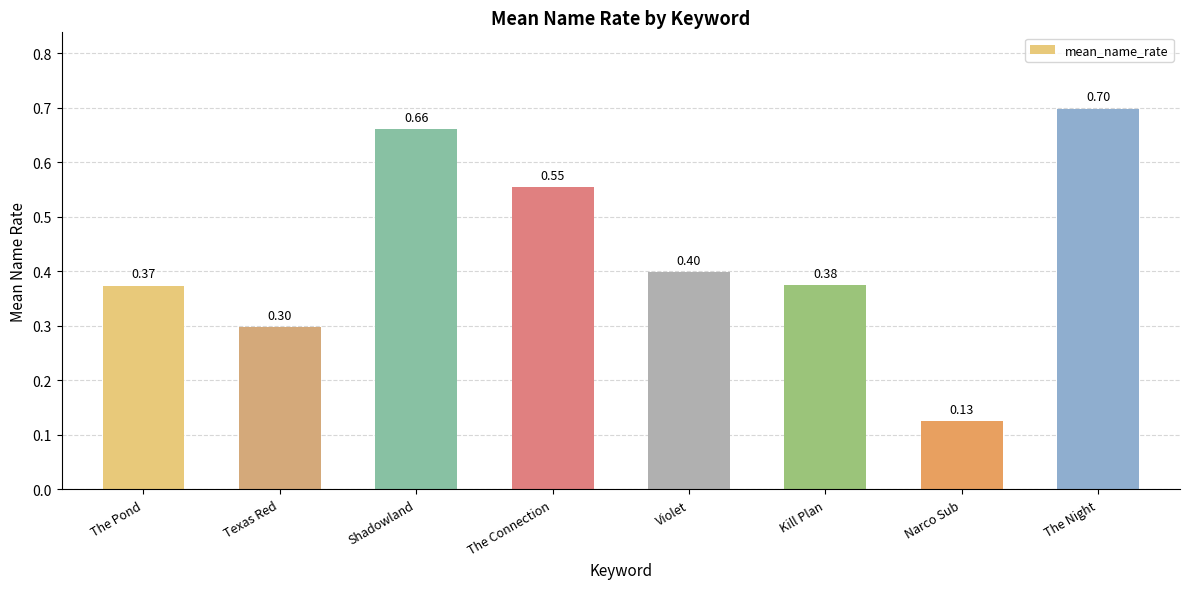

What is the label of the 1st bar from the left?

The Pond